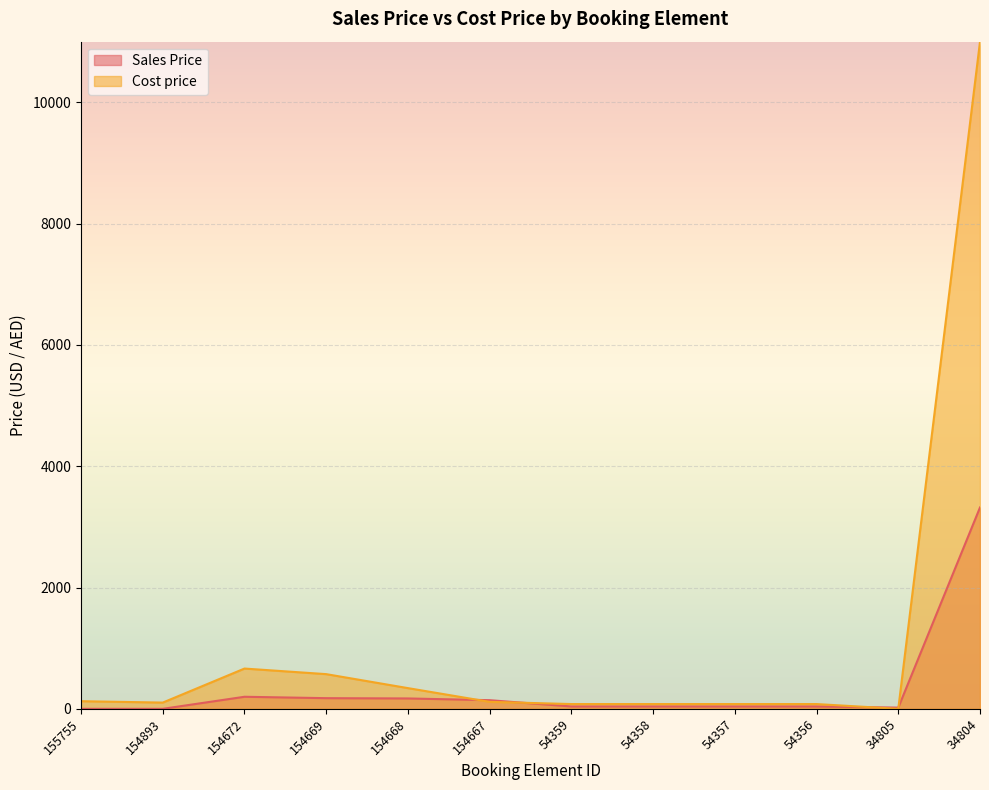

Is it true that Sales Price equals 20.0 at 34805?

True